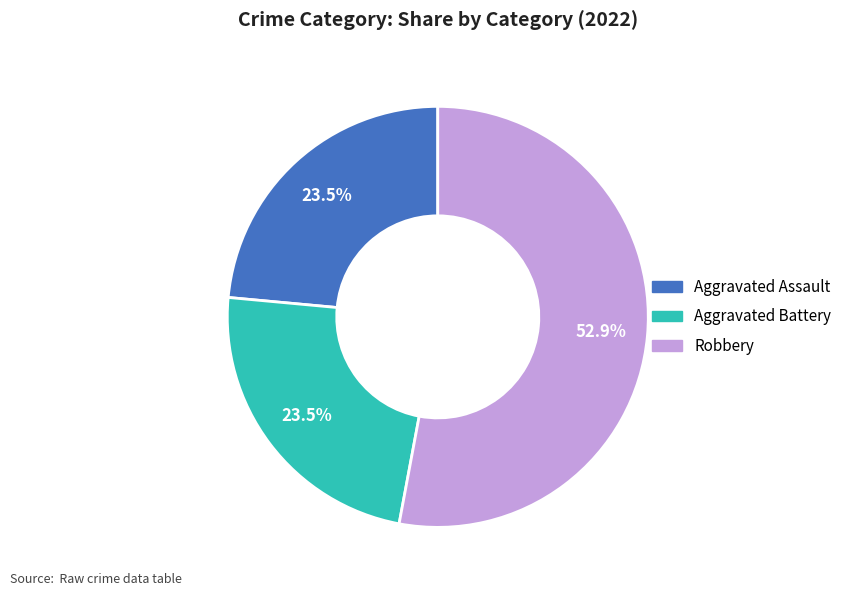

Is there a majority slice in this chart?

Yes